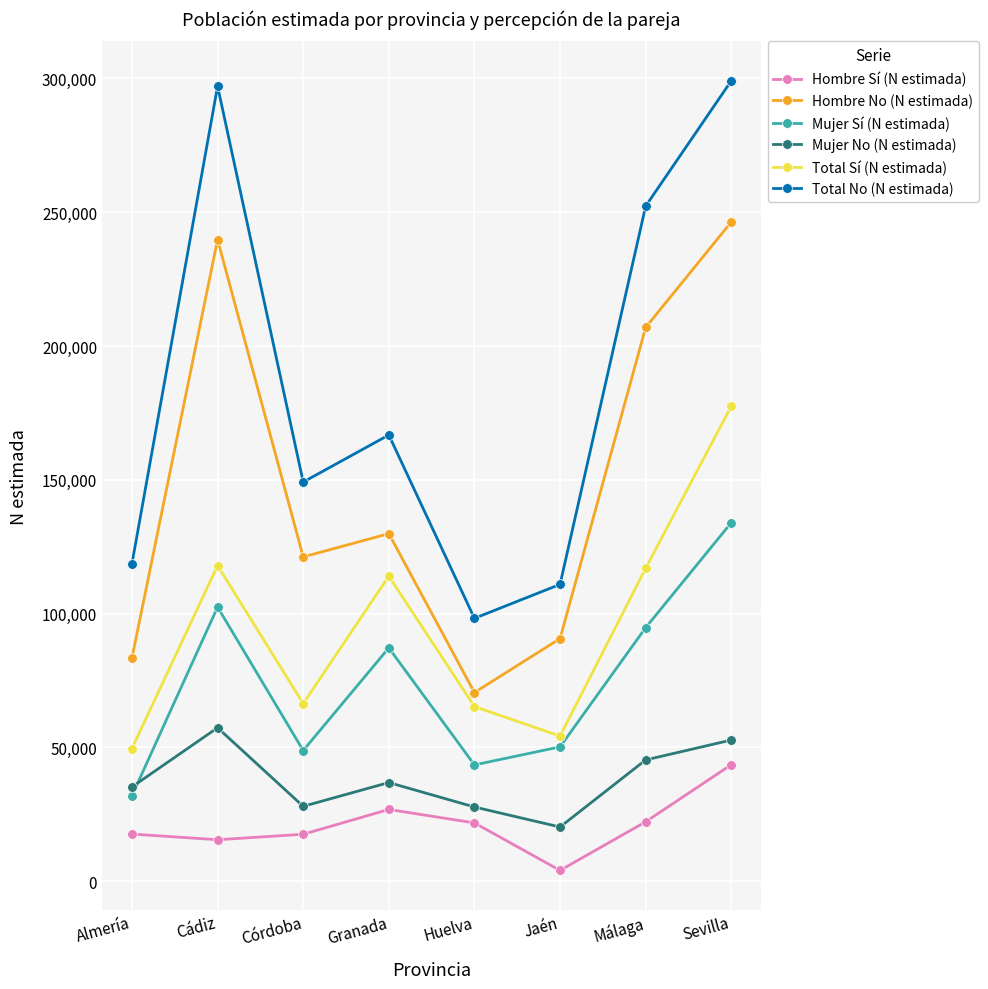

What is the sum of all Total No (N estimada) values?

1492280